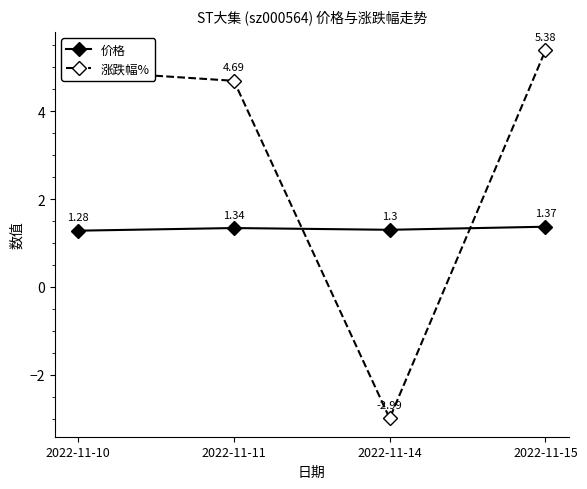

Rank the series at 2022-11-14 from highest to lowest value.

价格, 涨跌幅%